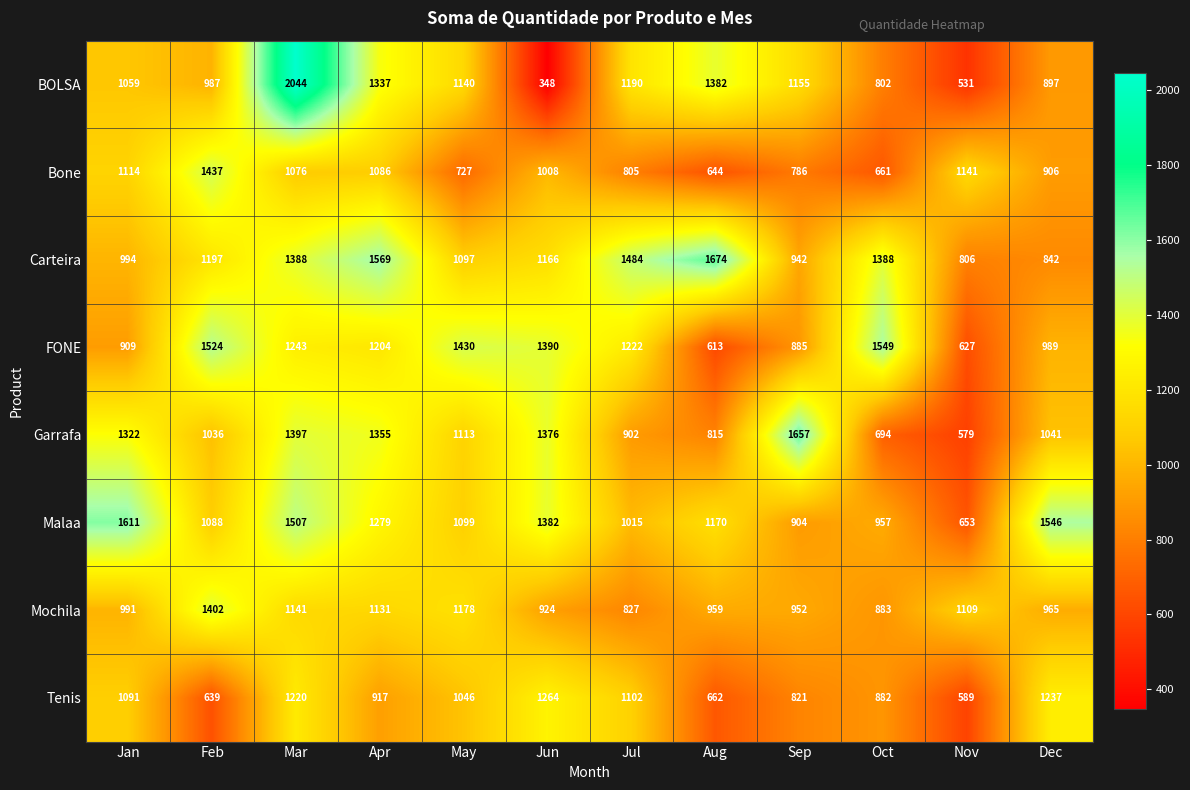

Which category has the highest value in the Garrafa series?

Sep